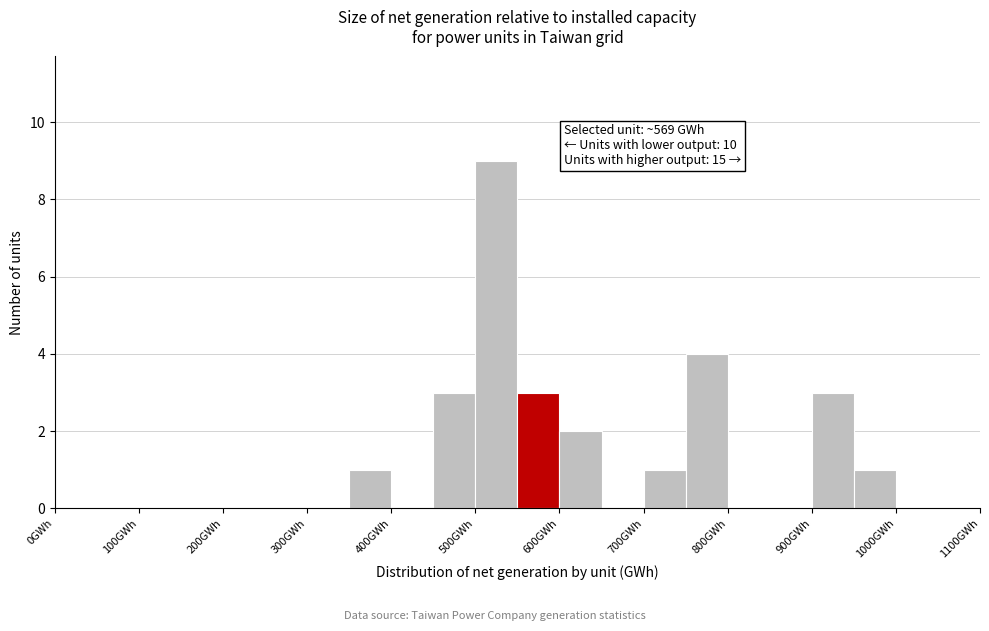

Which range on the x-axis has the tallest bar?

500 to 550